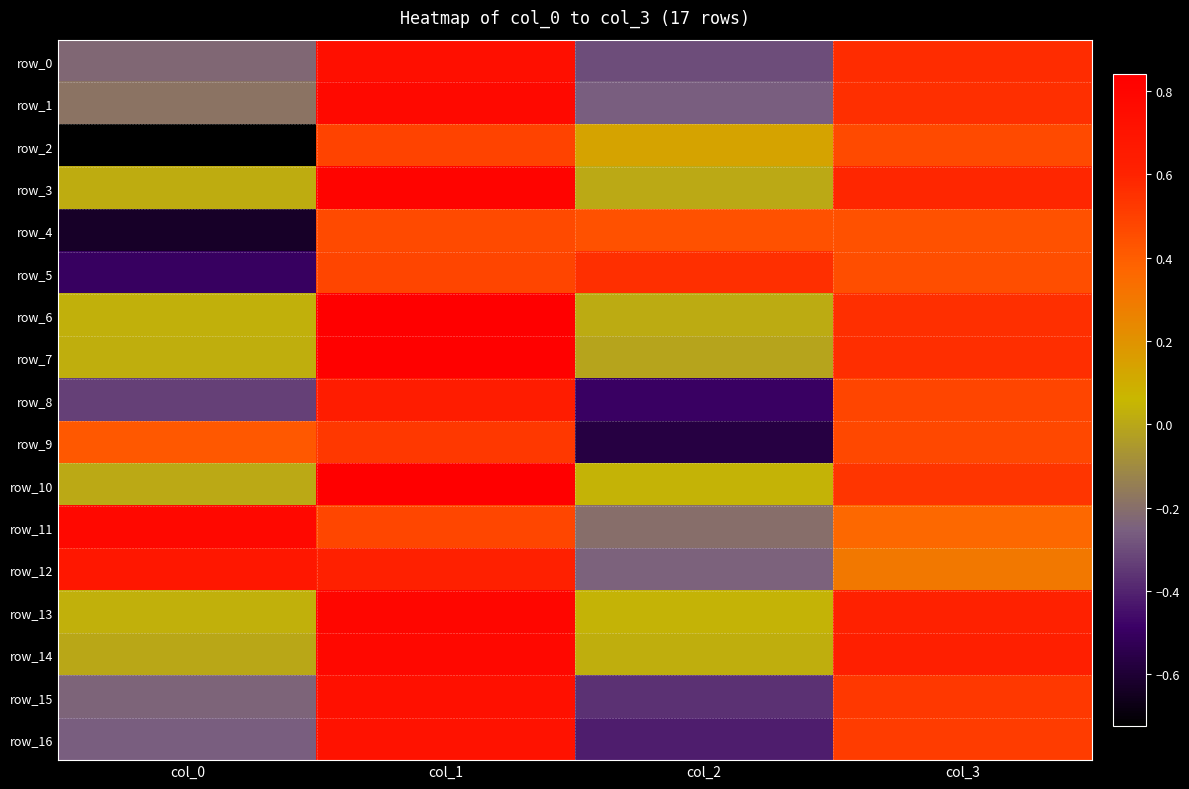

Which series has the widest spread of values?

row_2